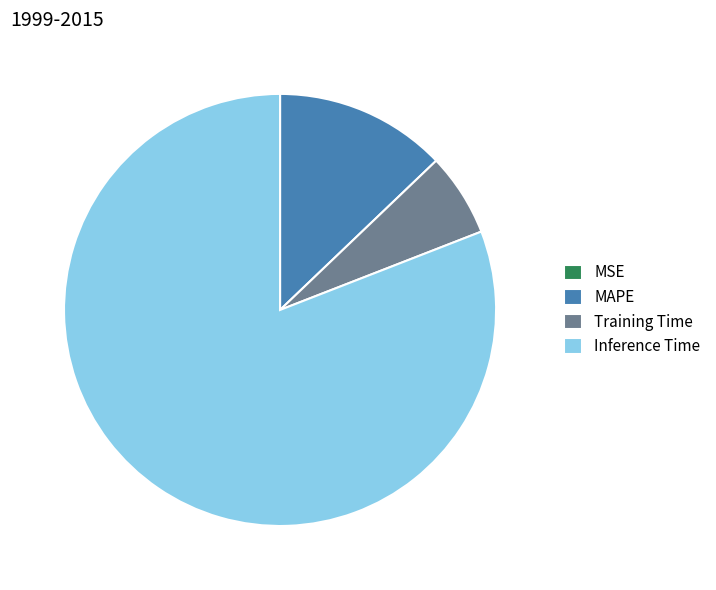

Do MAPE and Training Time together represent more than half of the pie?

No